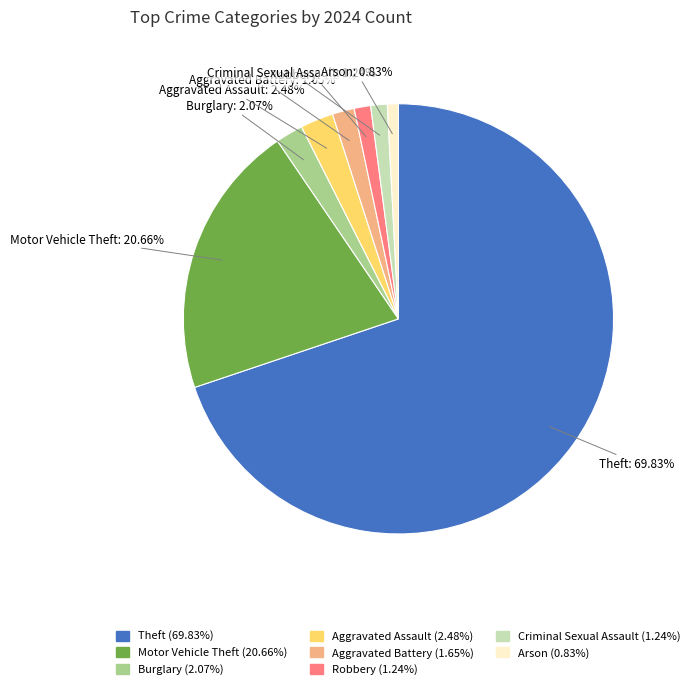

Between Criminal Sexual Assault and Motor Vehicle Theft, which is larger?

Motor Vehicle Theft